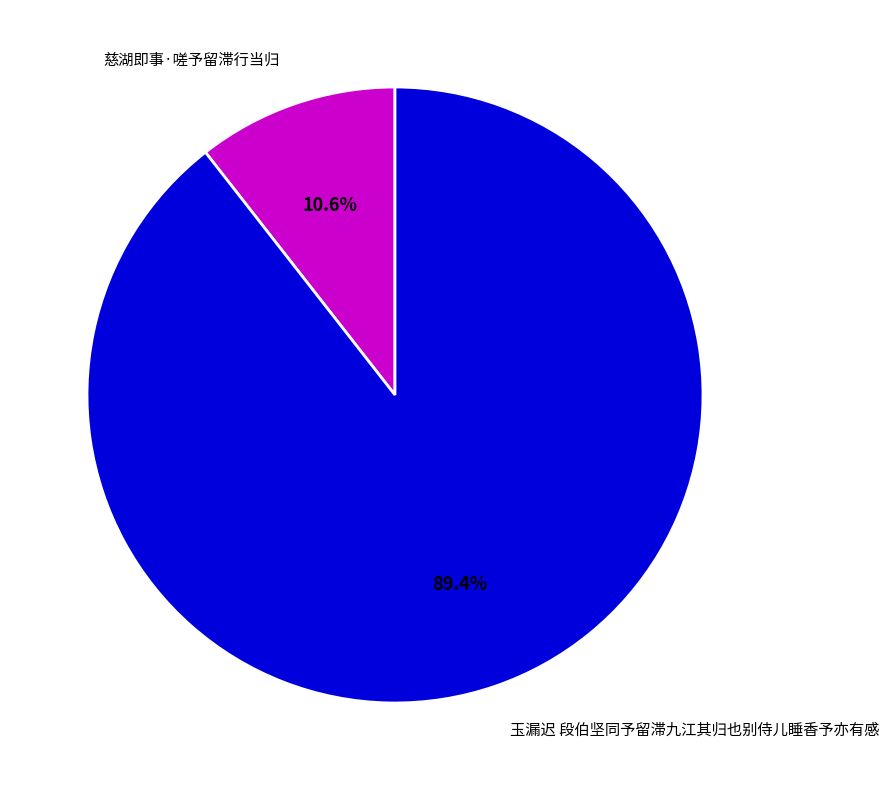

Which slice is the largest?

玉漏迟 段伯坚同予留滞九江其归也别侍儿睡香予亦有感